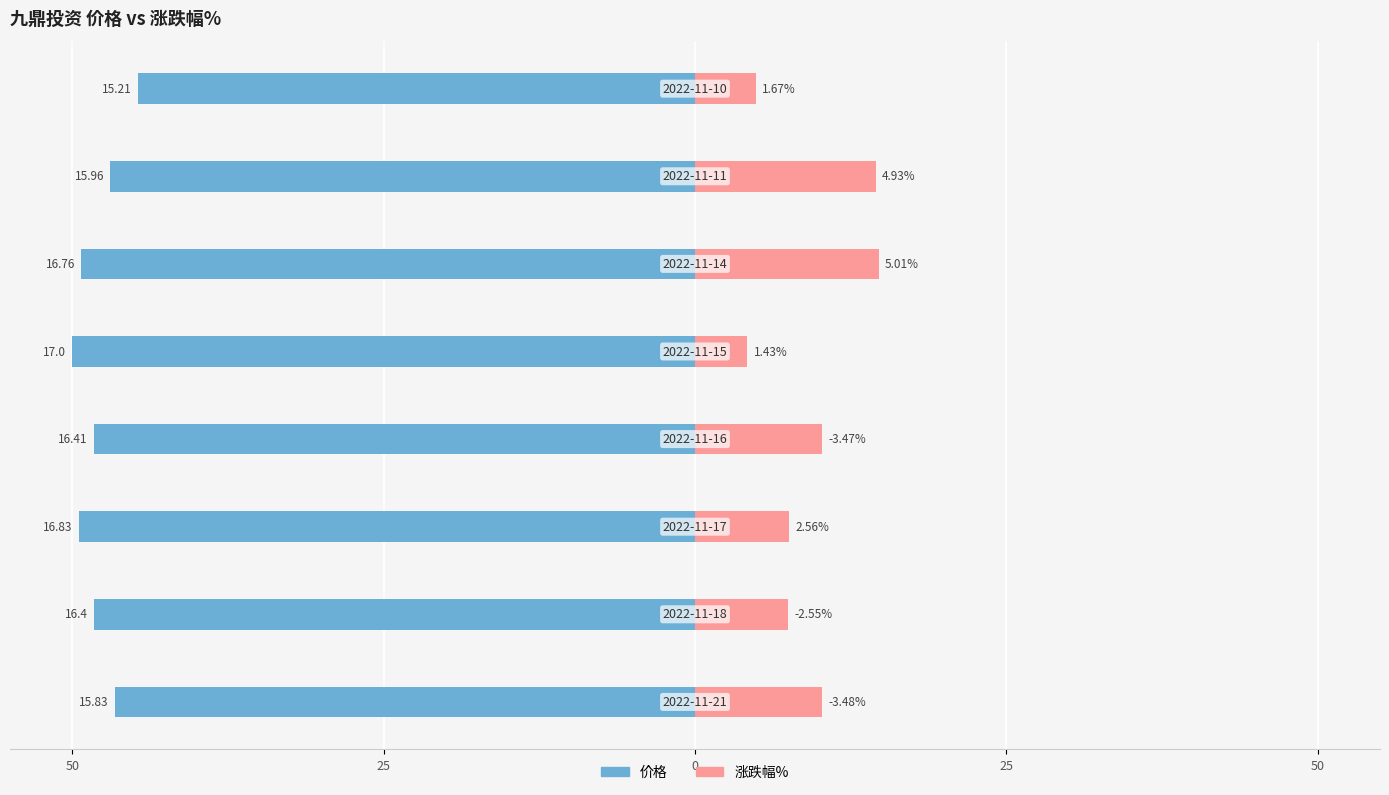

How many bars are there in each group?

2